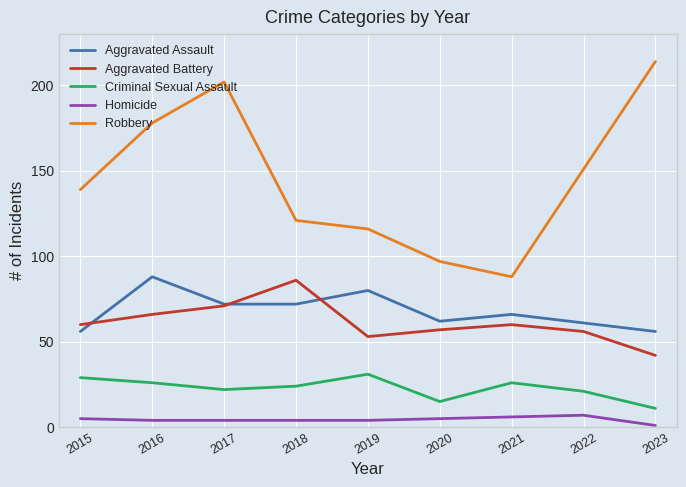

True or false: Aggravated Assault and Robbery cross at least once.

False